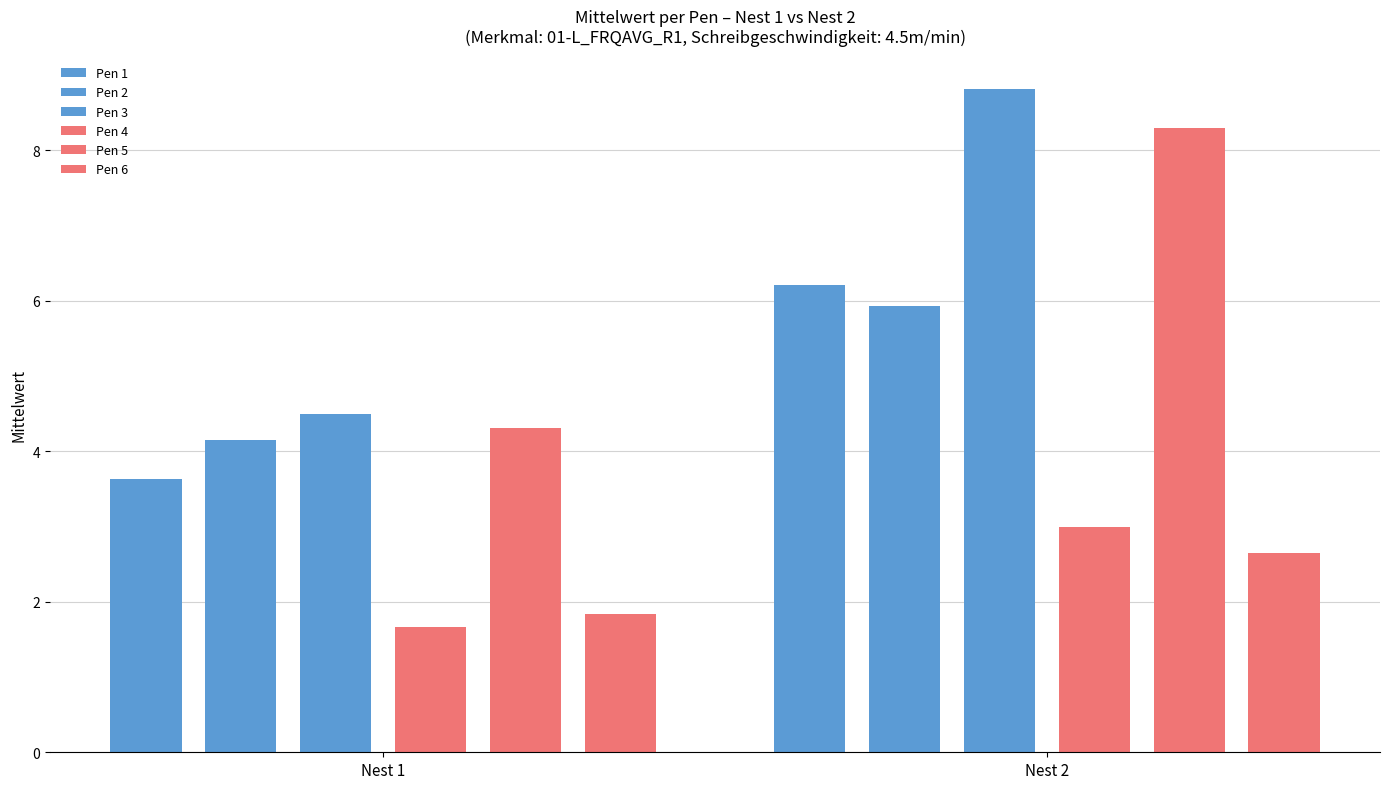

How many values are below 4?

5